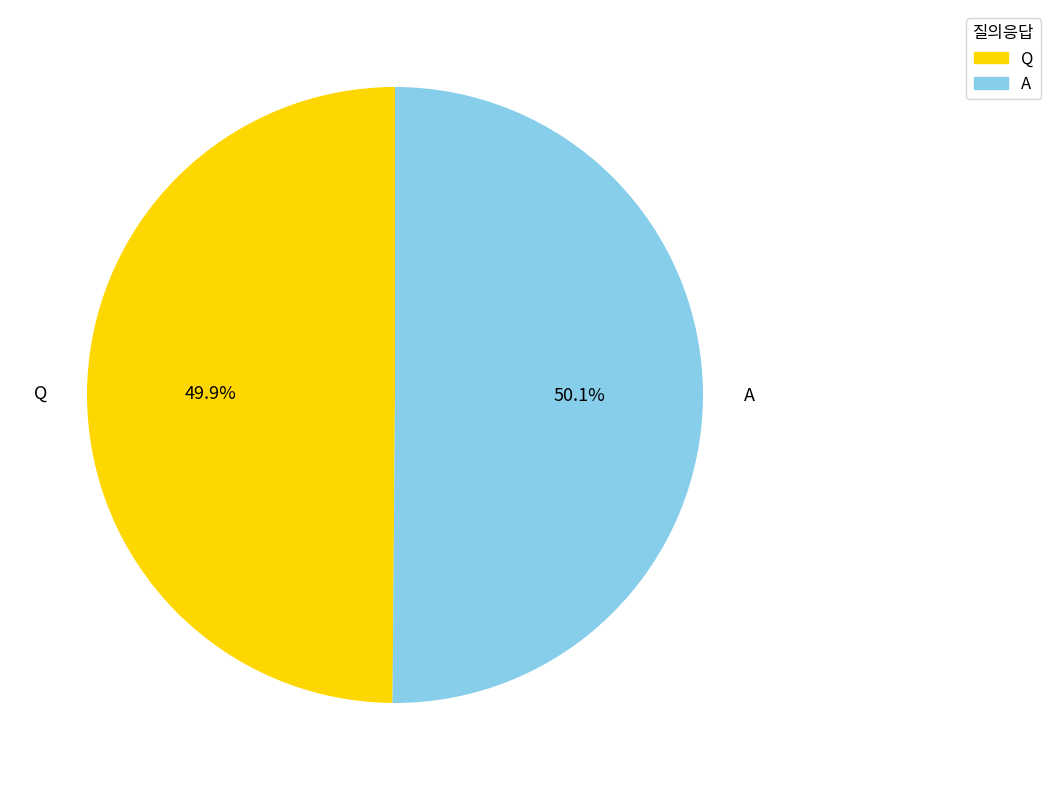

Is there a majority slice in this chart?

Yes